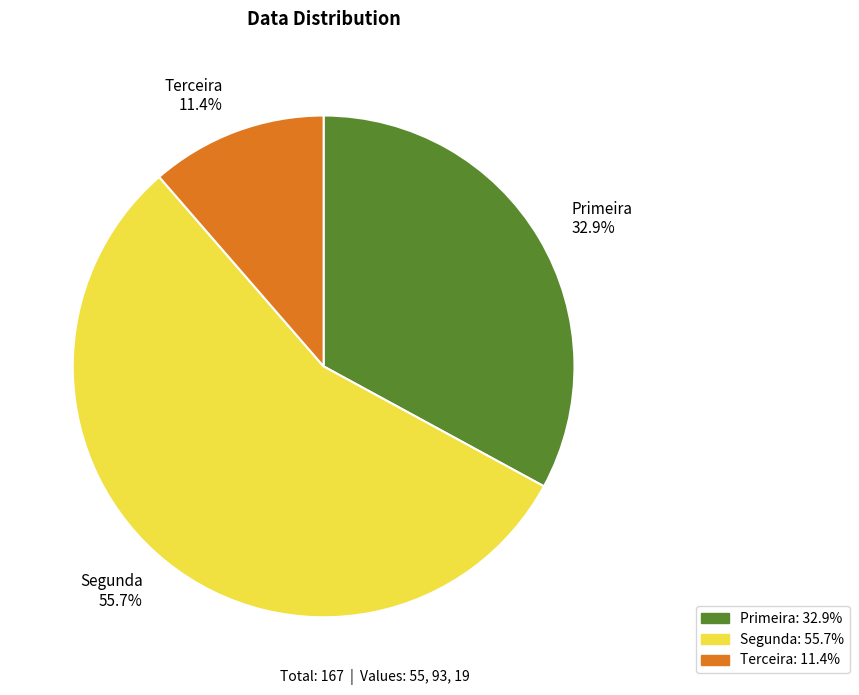

Which category accounts for the majority?

Segunda